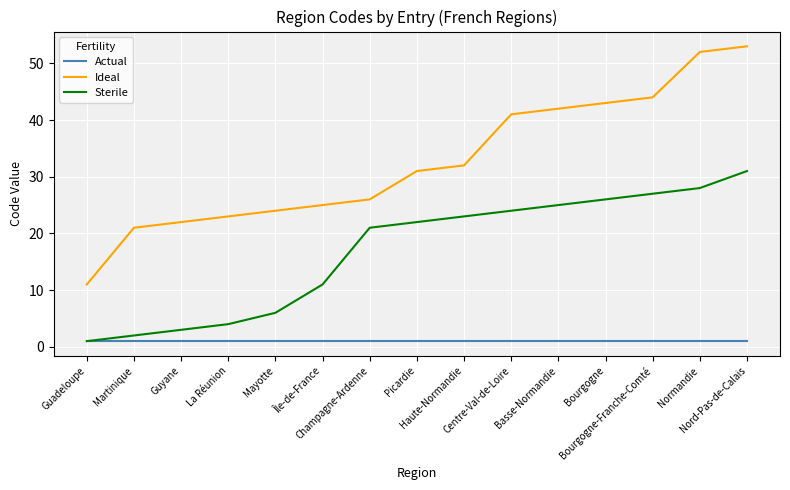

True or false: Sterile and Ideal cross at least once.

False